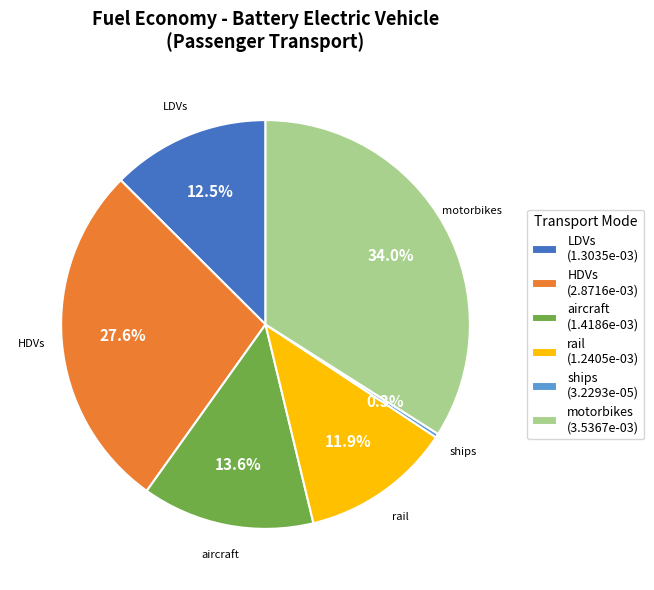

To the nearest percent, what is the average slice percentage?

17%